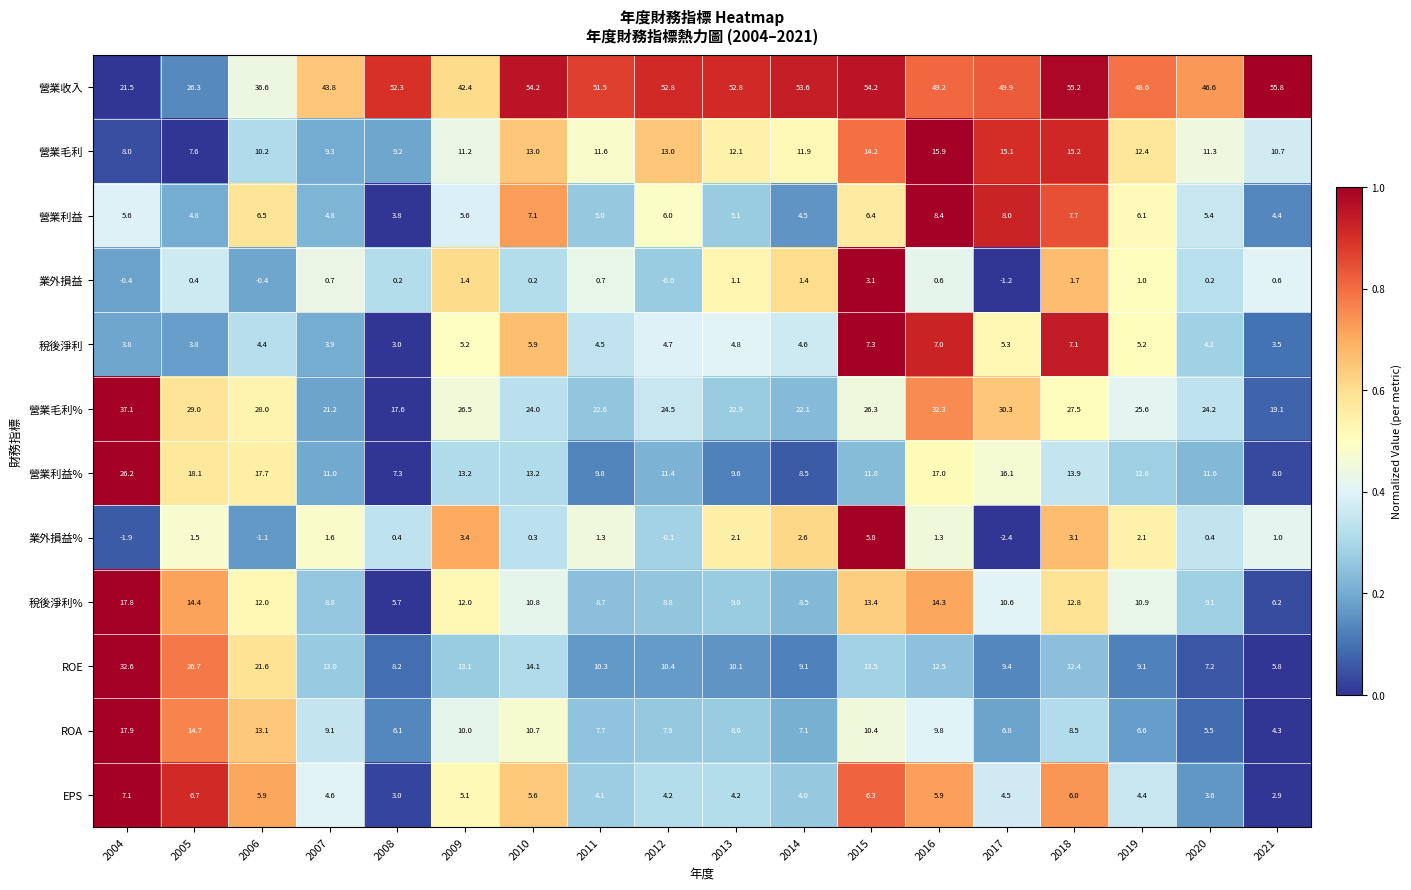

What is the sum of the 營業收入 values at 2004 and 2017?

71.4